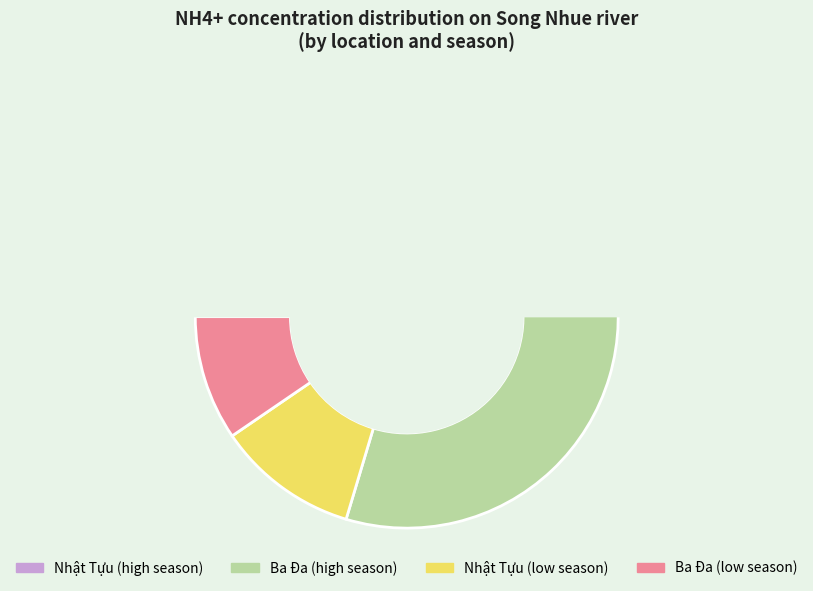

Does Ba Đa 9/11 represent more than half of the total?

No